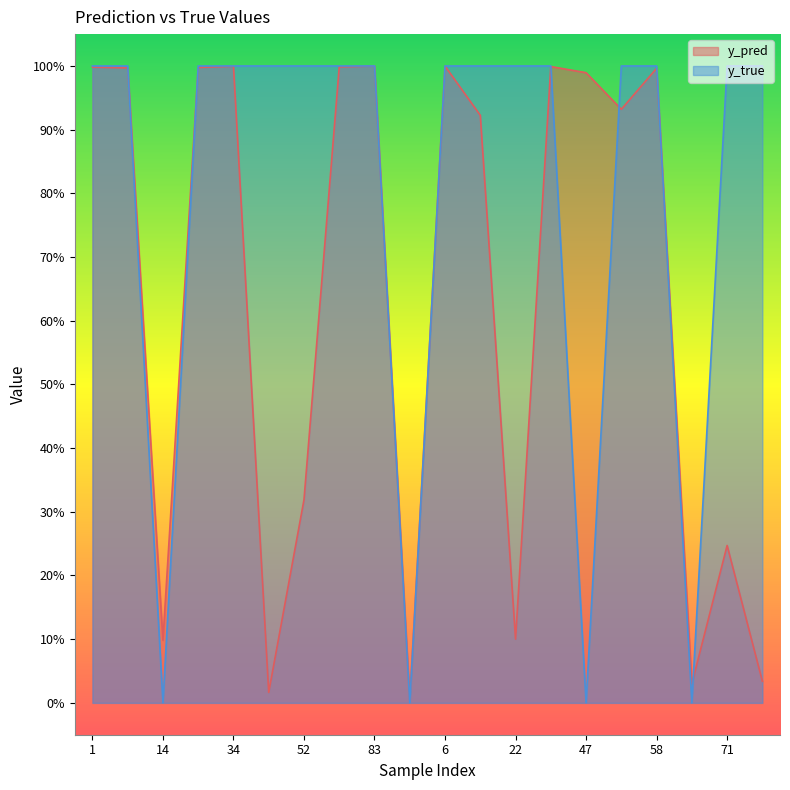

What is the label of the 19th point from the left?

71